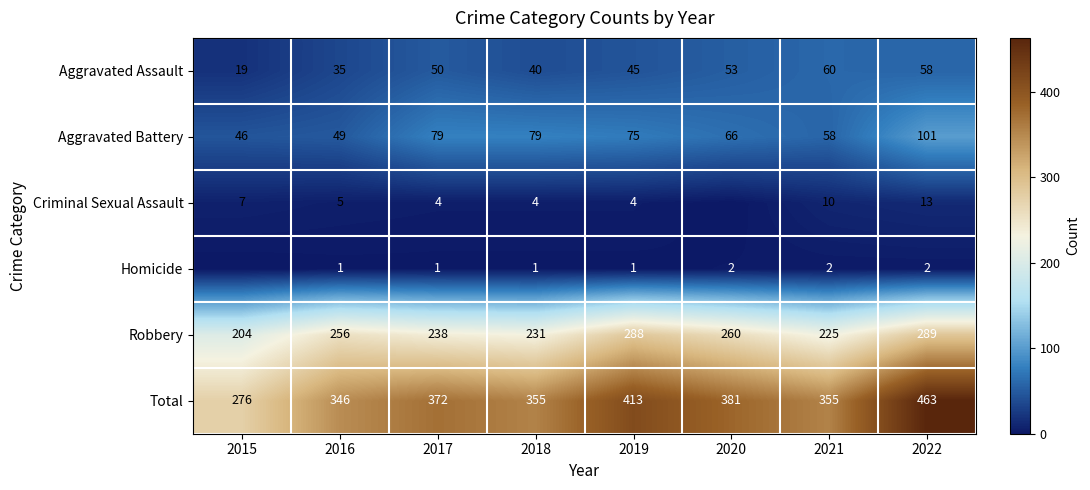

What is the difference between the second highest and minimum values in the Aggravated Assault series?

39